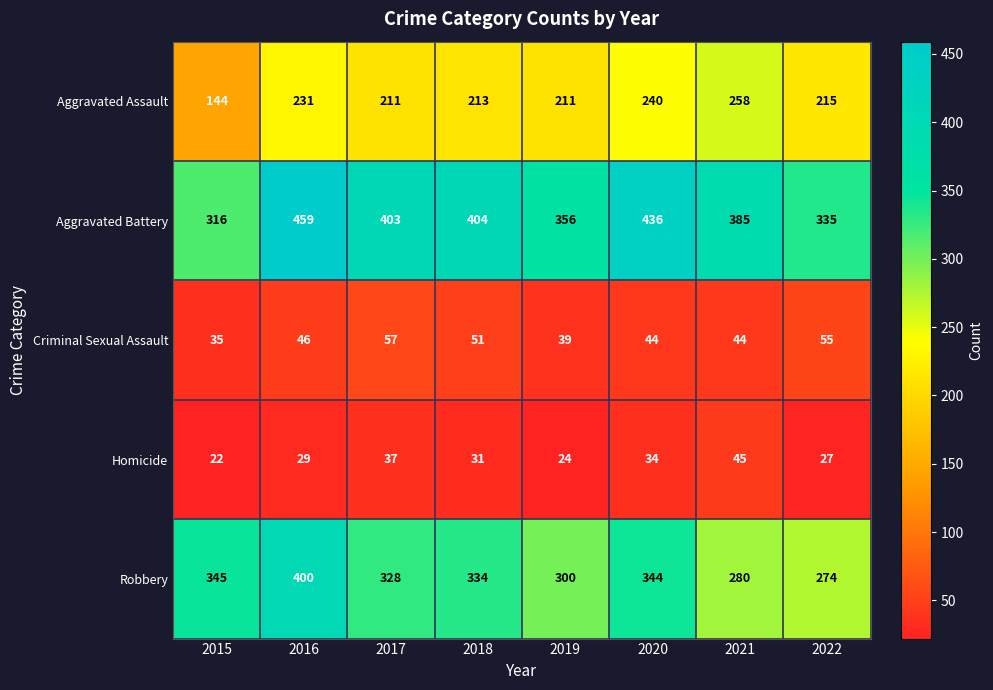

At which category is the sum across all series the highest?

2016